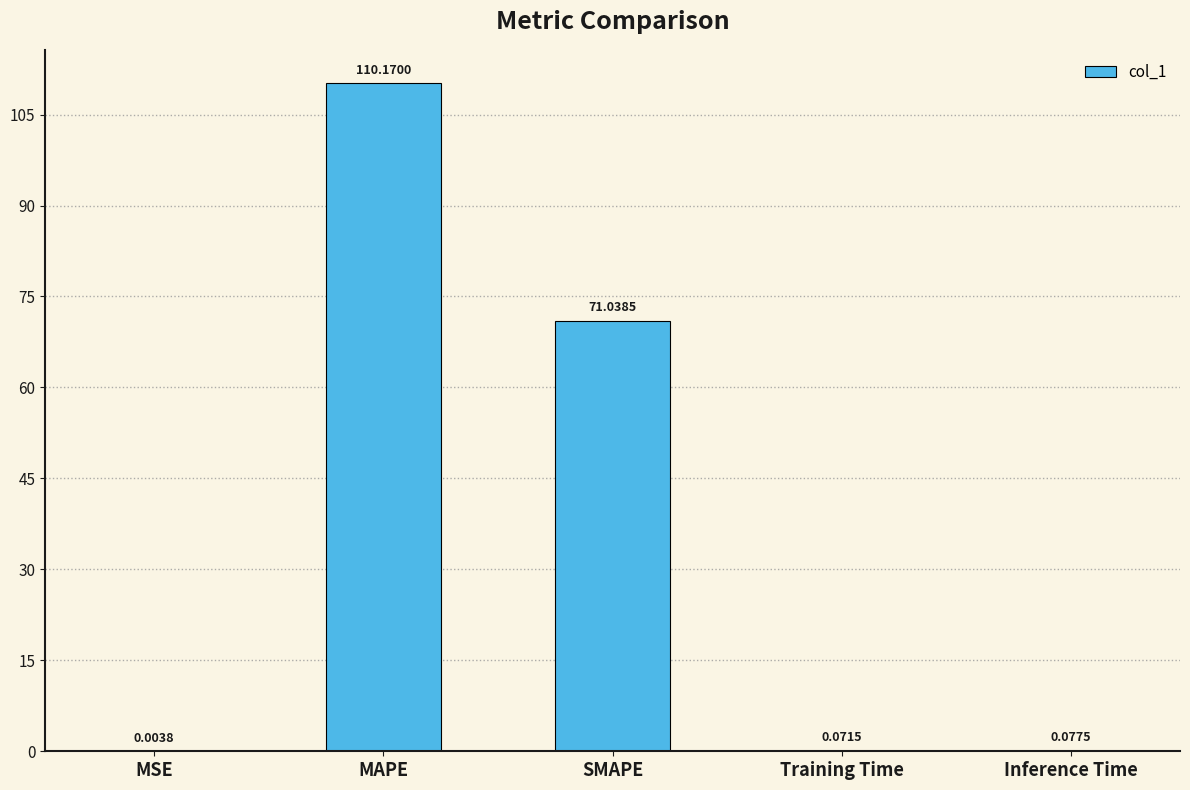

What is the sum of all values?

181.4